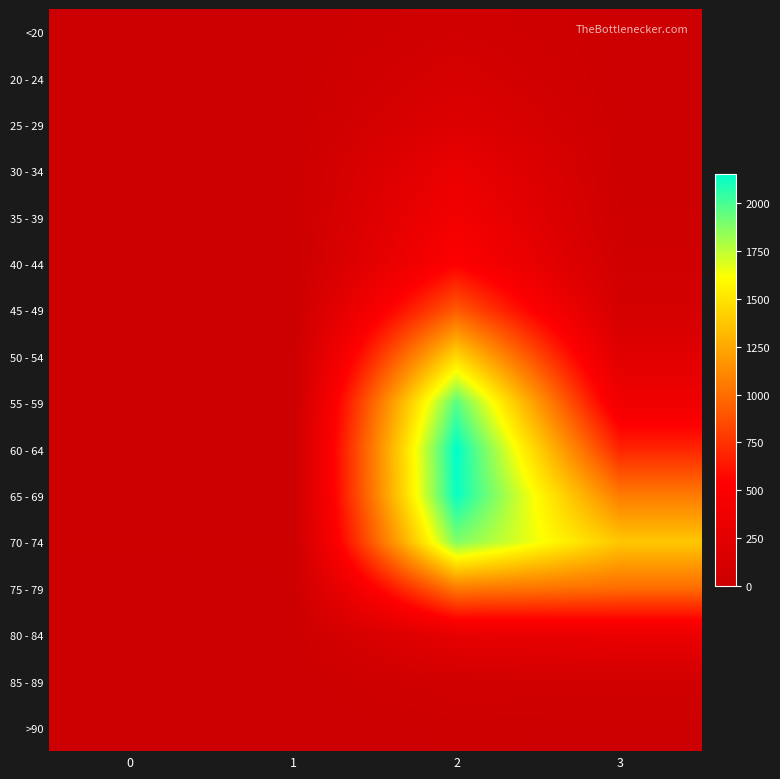

Which has a higher value, 2 or 3?

2